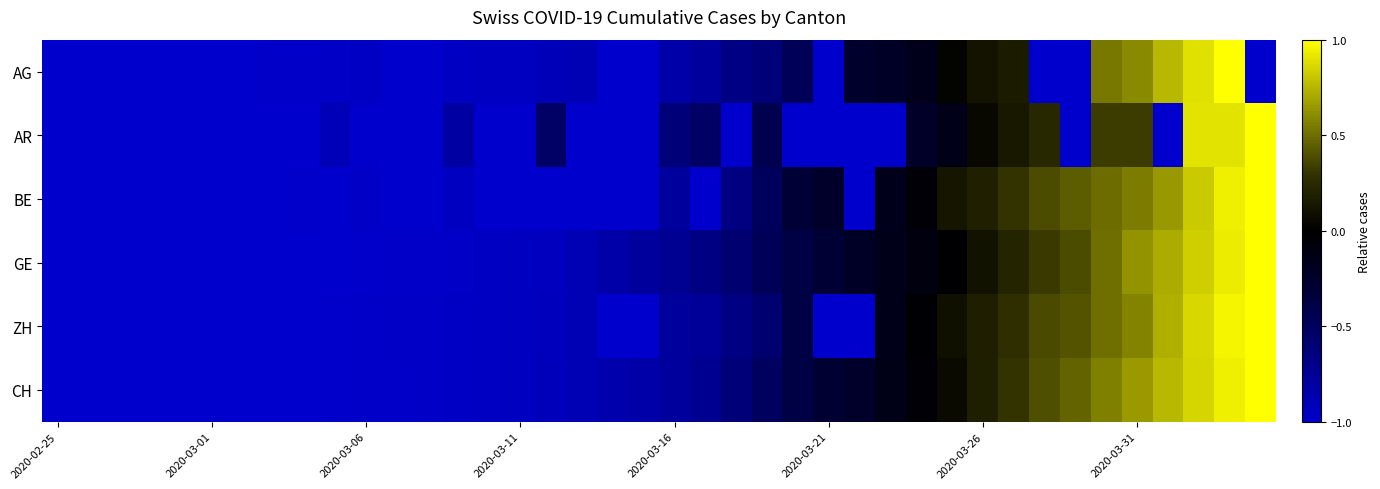

Reading left to right, what are all the values shown in this chart?

AG: -1.0	-1.0	-1.0	-1.0	-1.0	-1.0	-1.0	-1.0	-1.0	-1.0	-1.0	-1.0	-1.0	-1.0	-0.9	-0.9	-0.9	-0.9	-1.0	-1.0	-0.8	-0.8	-0.7	-0.6	-0.5	-1.0	-0.3	-0.2	-0.2	0.0	0.1	0.2	-1.0	-1.0	0.5	0.6	0.8	0.9	1.0	-1.0
AR: -1.0	-1.0	-1.0	-1.0	-1.0	-1.0	-1.0	-1.0	-1.0	-0.9	-1.0	-1.0	-1.0	-0.8	-1.0	-1.0	-0.5	-1.0	-1.0	-1.0	-0.6	-0.5	-1.0	-0.4	-1.0	-1.0	-1.0	-1.0	-0.2	-0.1	0.0	0.1	0.2	-1.0	0.3	0.3	-1.0	0.9	0.9	1.0
BE: -1.0	-1.0	-1.0	-1.0	-1.0	-1.0	-1.0	-1.0	-1.0	-1.0	-1.0	-1.0	-1.0	-0.9	-1.0	-1.0	-1.0	-1.0	-1.0	-1.0	-0.8	-1.0	-0.7	-0.5	-0.3	-0.2	-1.0	-0.2	-0.0	0.1	0.2	0.3	0.4	0.4	0.5	0.5	0.6	0.8	0.9	1.0
GE: -1.0	-1.0	-1.0	-1.0	-1.0	-1.0	-1.0	-1.0	-1.0	-1.0	-1.0	-1.0	-1.0	-1.0	-1.0	-1.0	-0.9	-0.9	-0.8	-0.8	-0.7	-0.7	-0.6	-0.5	-0.4	-0.3	-0.2	-0.1	-0.1	-0.0	0.1	0.2	0.3	0.4	0.5	0.6	0.7	0.8	0.9	1.0
ZH: -1.0	-1.0	-1.0	-1.0	-1.0	-1.0	-1.0	-1.0	-1.0	-1.0	-1.0	-1.0	-1.0	-1.0	-1.0	-1.0	-0.9	-0.9	-1.0	-1.0	-0.8	-0.8	-0.7	-0.6	-0.4	-1.0	-1.0	-0.1	-0.0	0.1	0.2	0.3	0.4	0.4	0.5	0.6	0.7	0.9	1.0	1.0
CH: -1.0	-1.0	-1.0	-1.0	-1.0	-1.0	-1.0	-1.0	-1.0	-1.0	-1.0	-1.0	-1.0	-1.0	-1.0	-0.9	-0.9	-0.9	-0.9	-0.8	-0.8	-0.7	-0.6	-0.5	-0.4	-0.3	-0.2	-0.1	-0.0	0.1	0.2	0.3	0.4	0.5	0.6	0.7	0.8	0.9	0.9	1.0